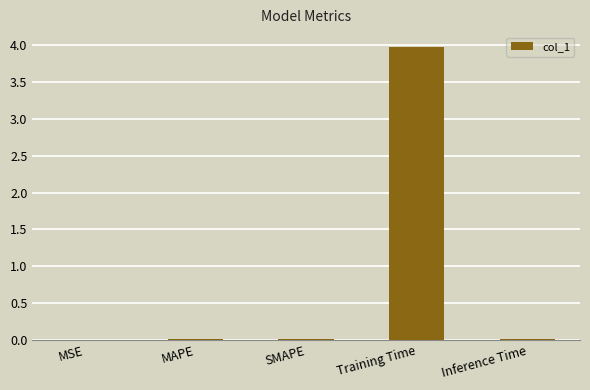

Which label corresponds to the largest value in the chart?

Training Time